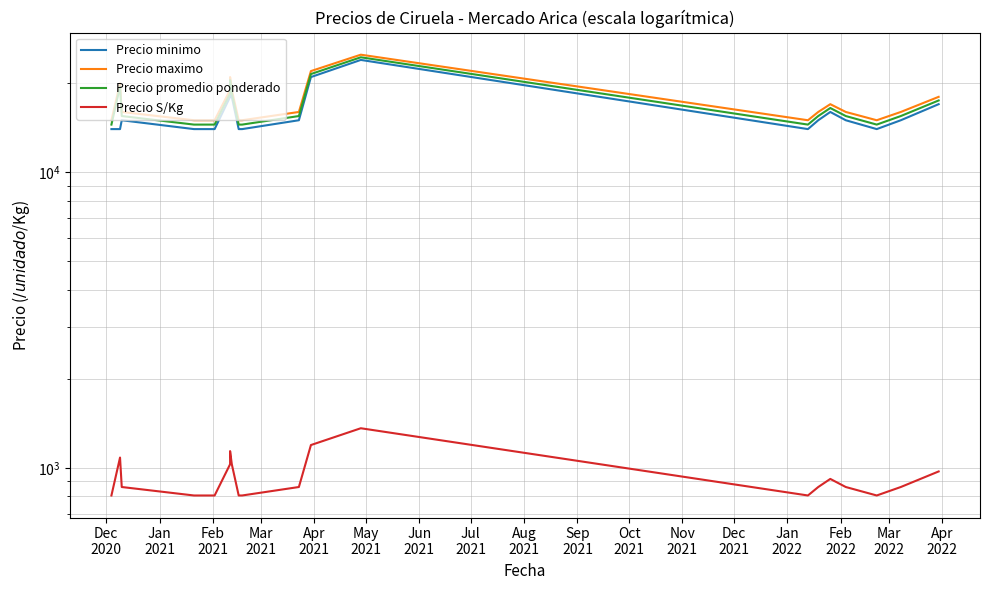

What is the difference between the maximum and minimum values in the Precio S/Kg series?

555